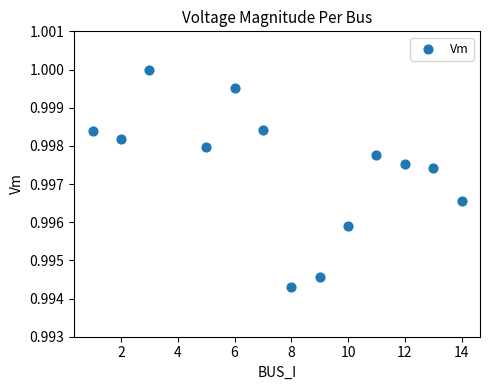

What is the range of X values (max minus min)?

13.0